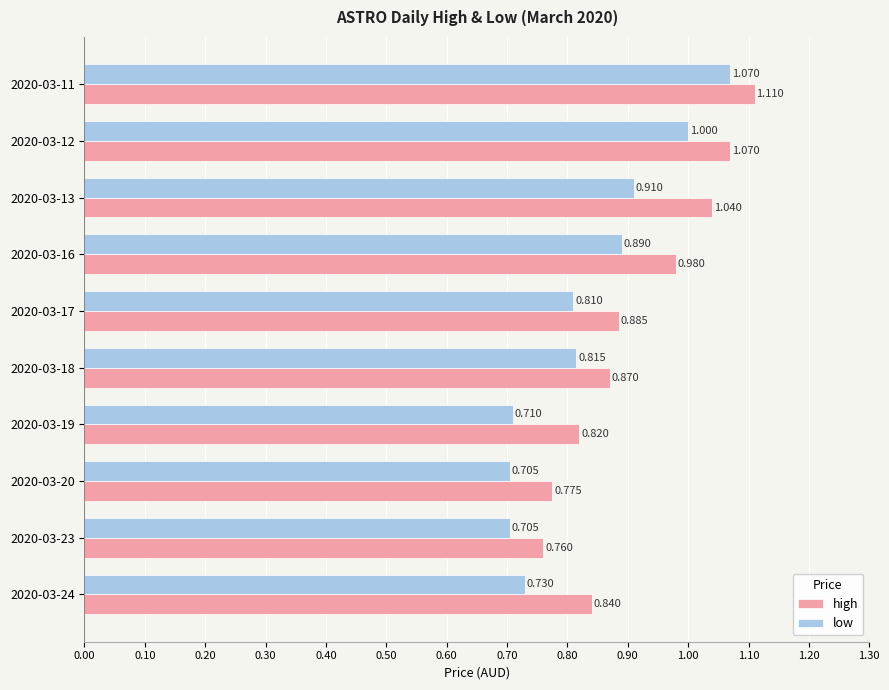

Between 2020-03-20 and 2020-03-24, which series saw the biggest shift?

high